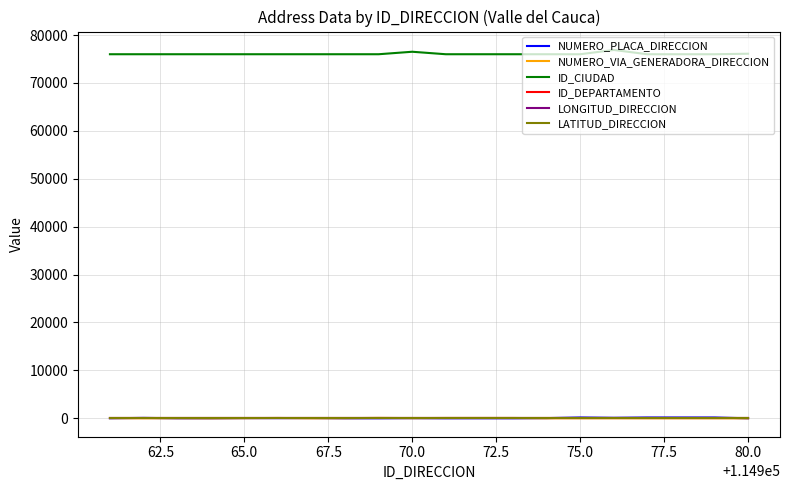

What is the difference between the maximum and second lowest values in the ID_CIUDAD series?

891